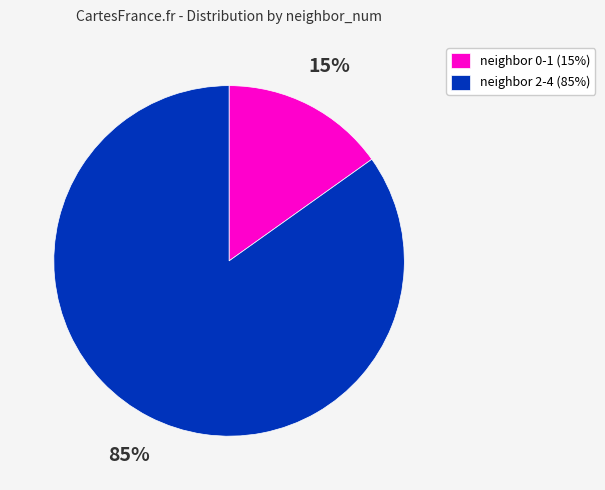

Is the sum of neighbor 0-1 (15%) and neighbor 2-4 (85%) greater than half?

Yes